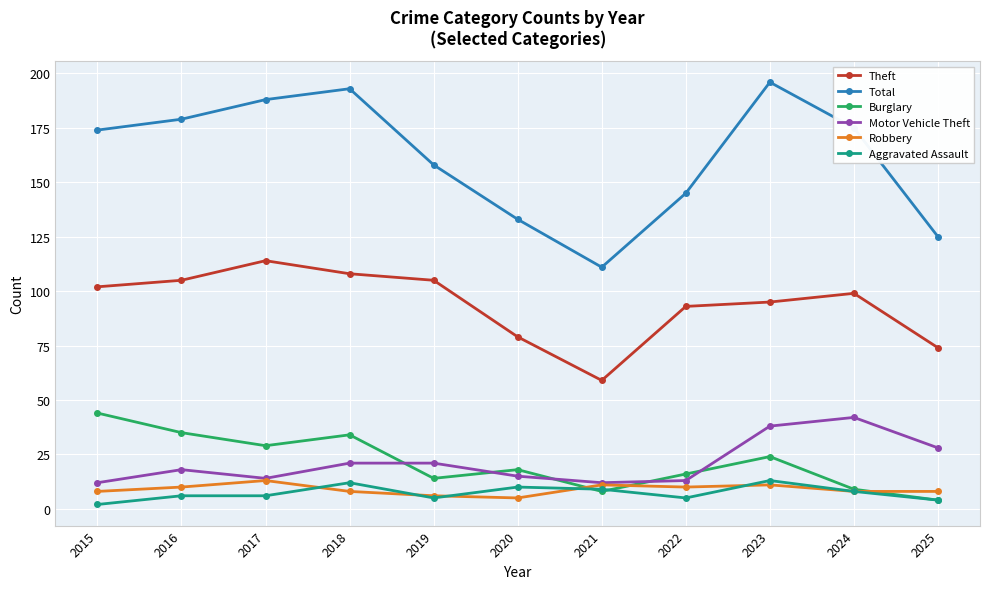

What is the spread (max minus min) of values at 2022?

140